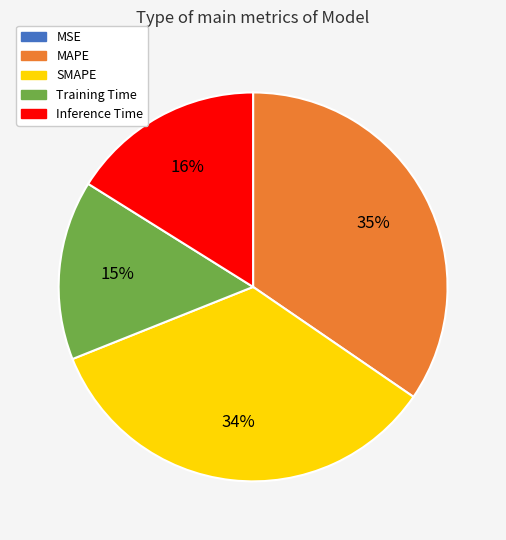

To the nearest percent, what percentage of the pie is Training Time?

15%